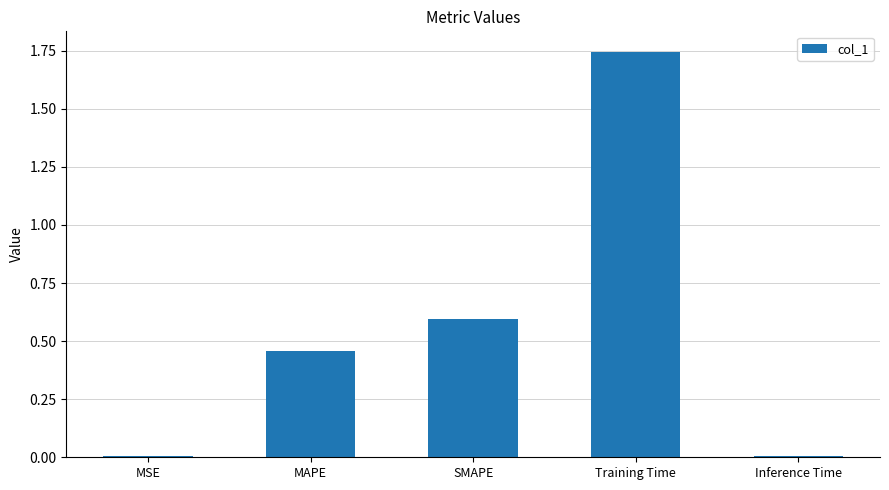

How many series are shown in this chart?

1